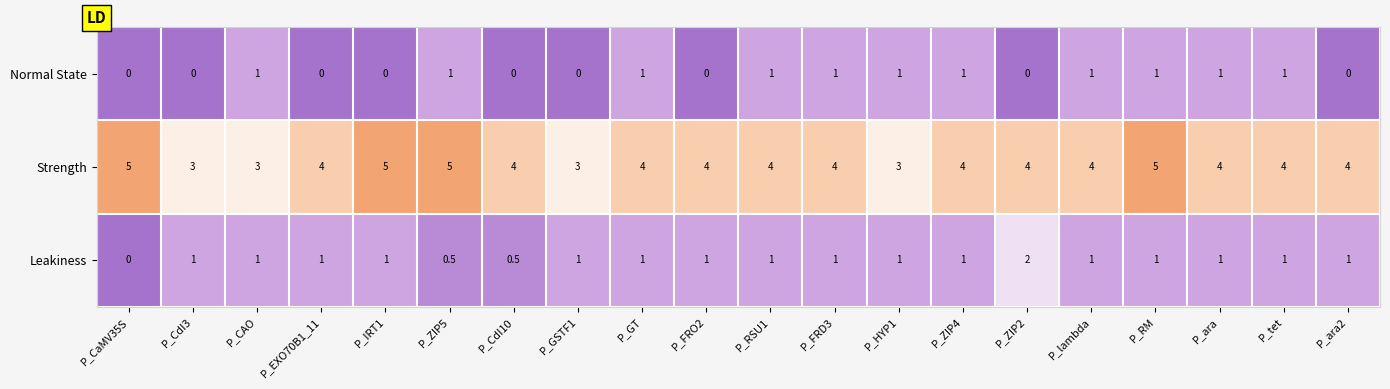

What is the total value across all series at P_HYP1?

5.0